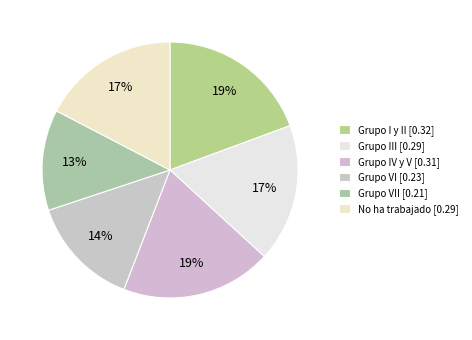

How many segments does this pie chart have?

6